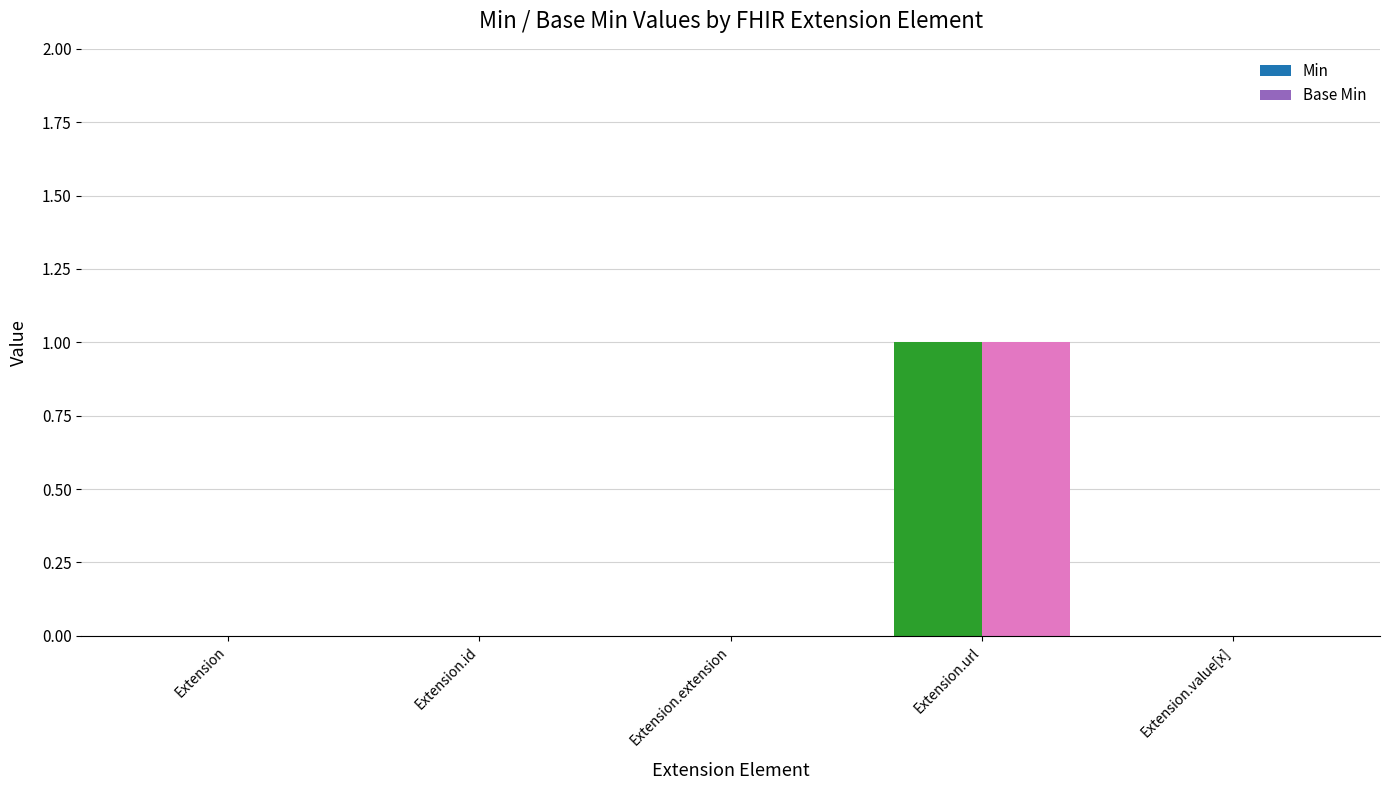

Count the Min values in the range 0 to 1.

5